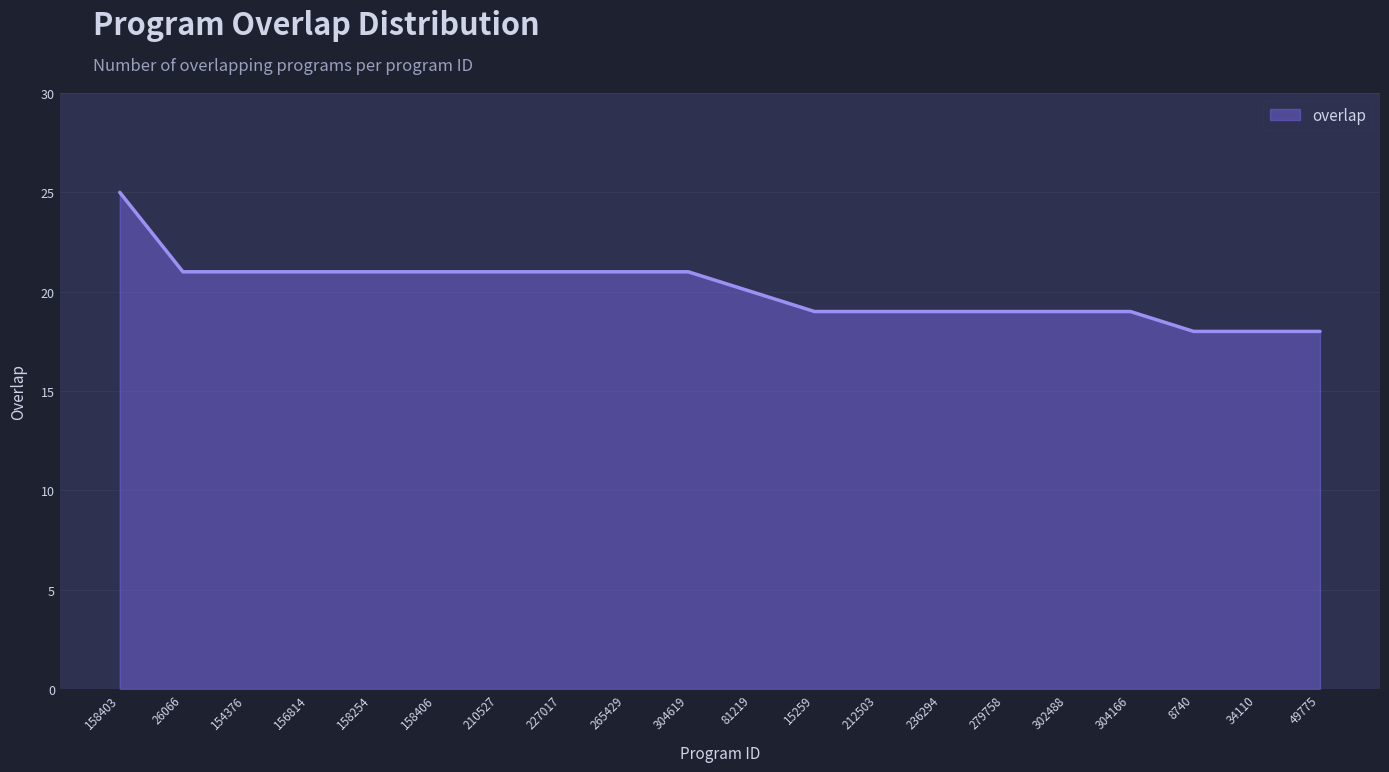

Read the value at 227017.

21